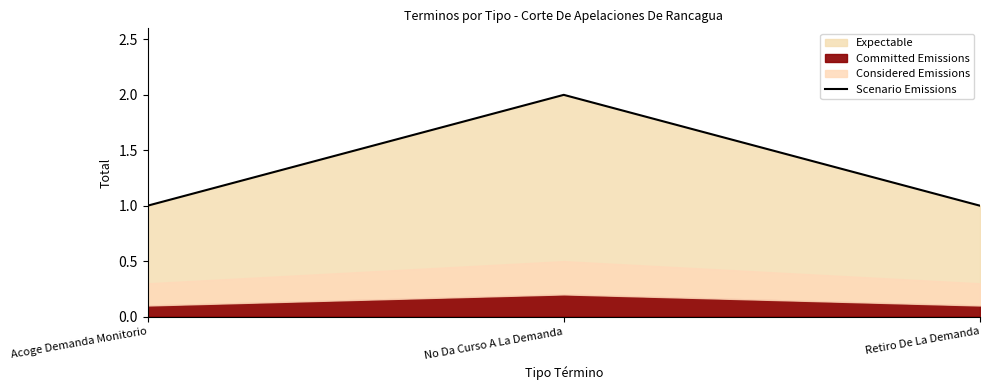

Rank the categories by value from lowest to highest.

Acoge Demanda Monitorio, Retiro De La Demanda, No Da Curso A La Demanda